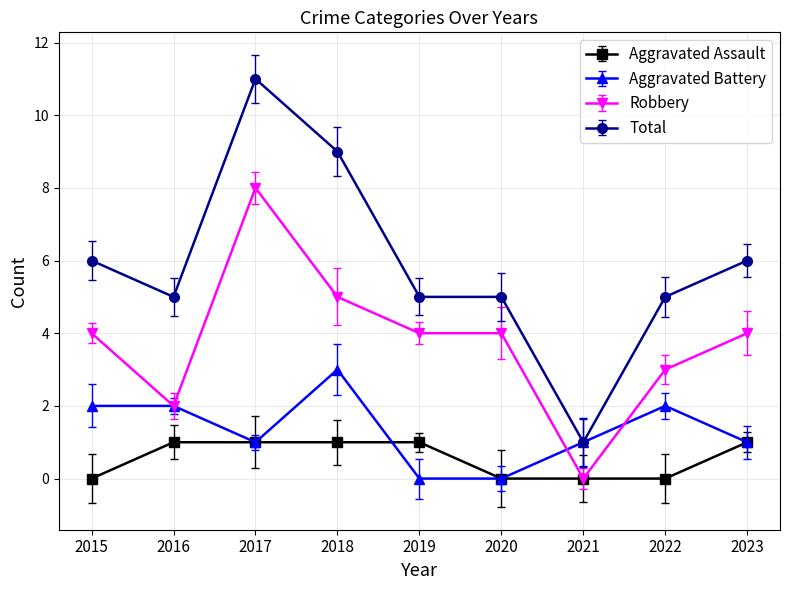

Where is the first local maximum for Total?

2017